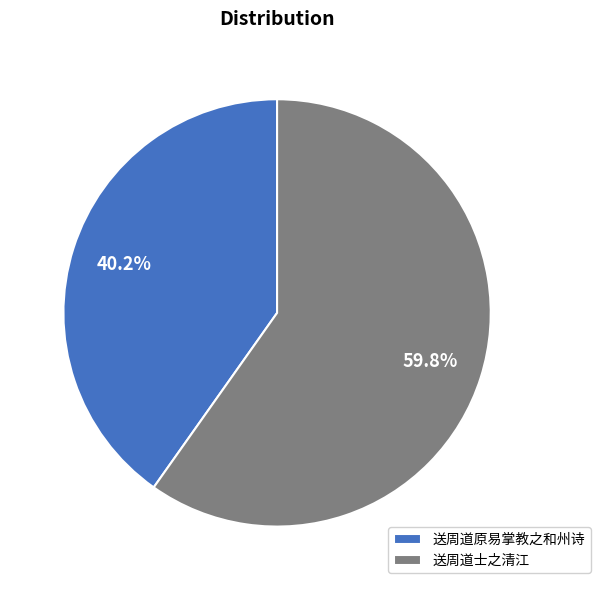

Does 送周道士之清江 account for over 50% of the chart?

Yes